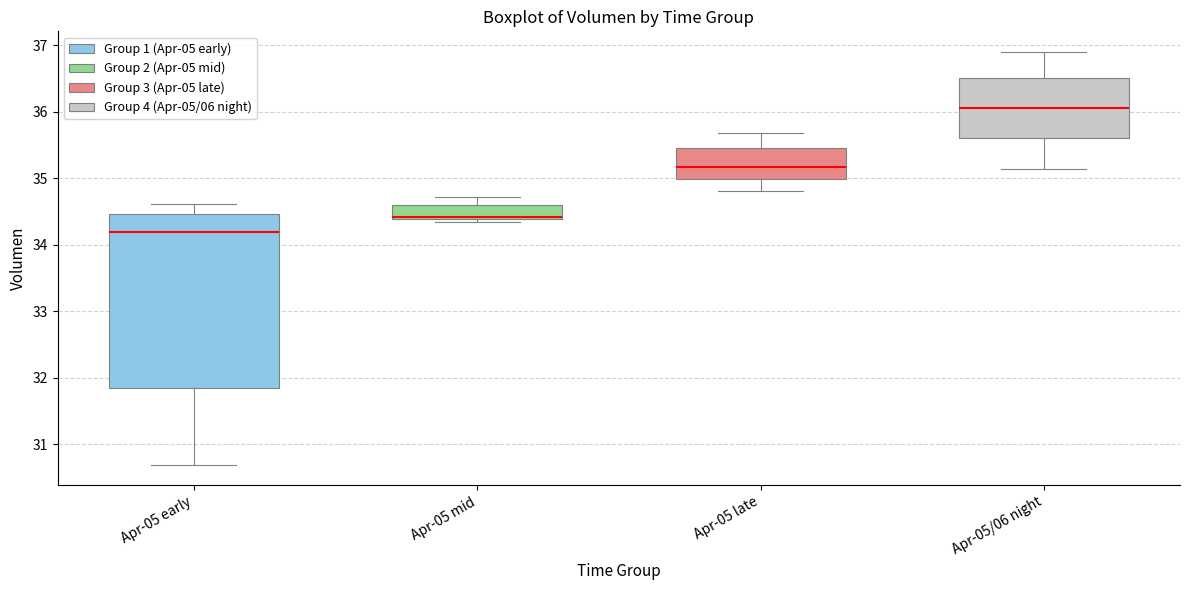

Reading left to right, transcribe this box plot: for each box, give where its median line is, the range the box spans, and where its two whiskers end, as read against the y-axis. The values are not printed on the chart, so give them approximately, as read against the axis.

Apr-05 early: median 34.2, box 31.8 to 34.5, whiskers 30.7 to 34.6
Apr-05 mid: median 34.4 (just above the box's lower edge), box 34.4 to 34.6, whiskers 34.3 to 34.7
Apr-05 late: median 35.2, box 35.0 to 35.4, whiskers 34.8 to 35.7
Apr-05/06 night: median 36.1, box 35.6 to 36.5, whiskers 35.1 to 36.9